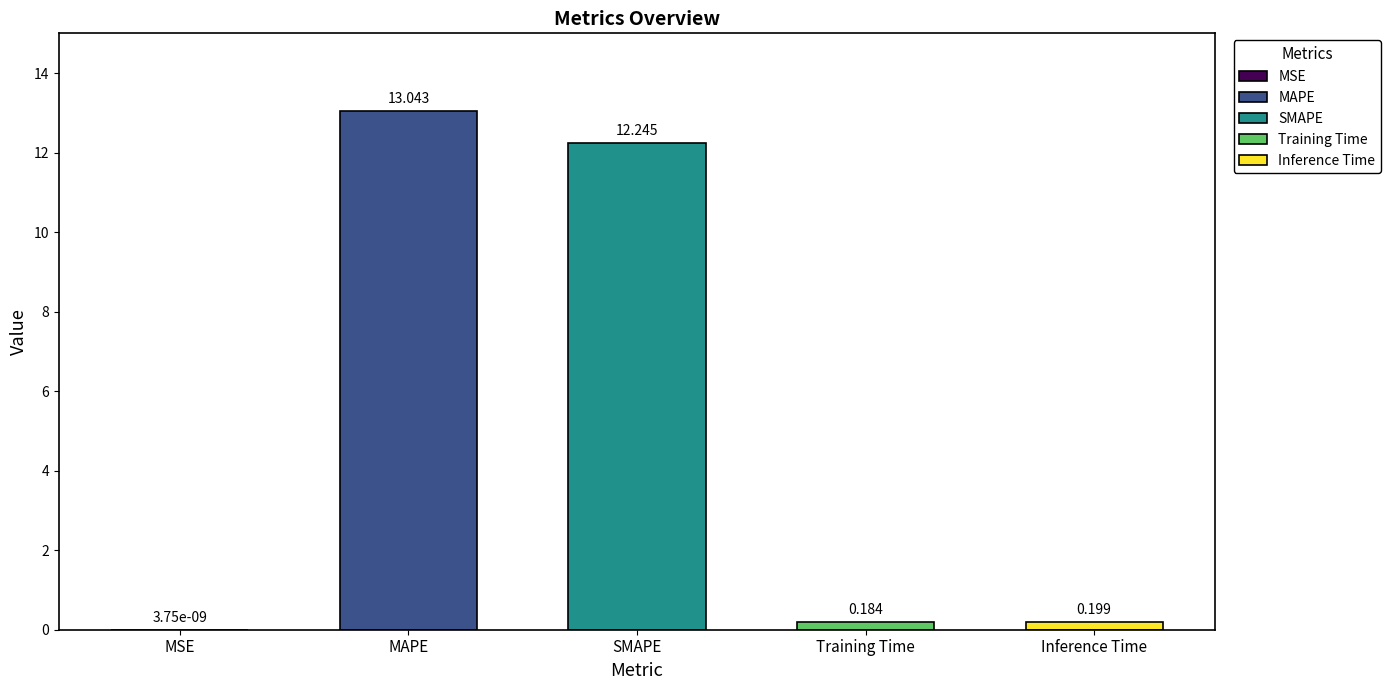

Which label corresponds to the largest value in the chart?

MAPE